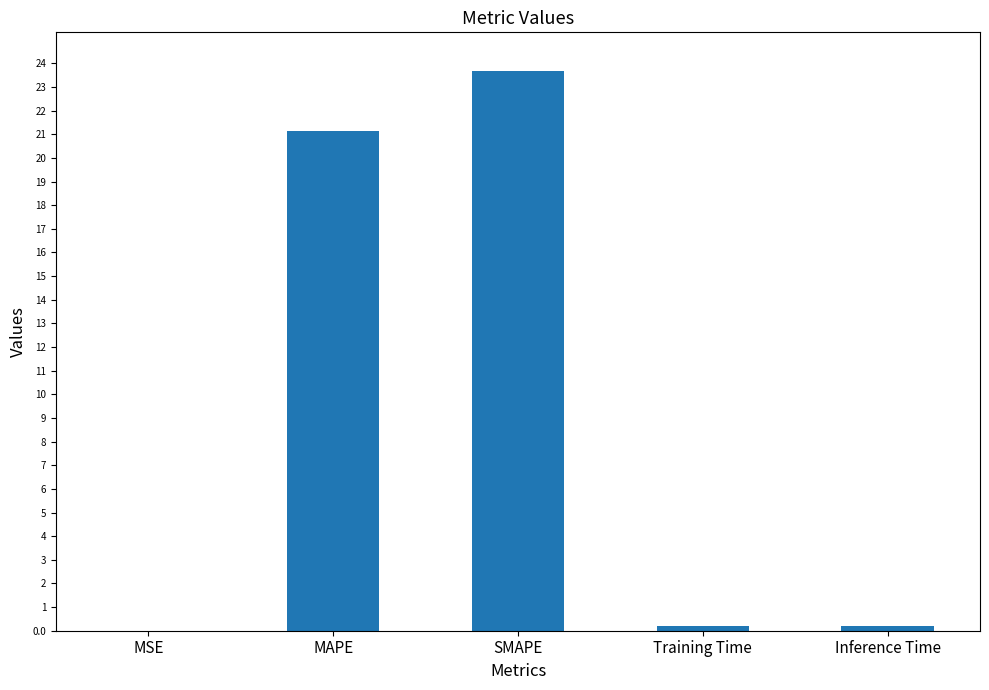

What is the sum of the values at SMAPE and MAPE?

44.8